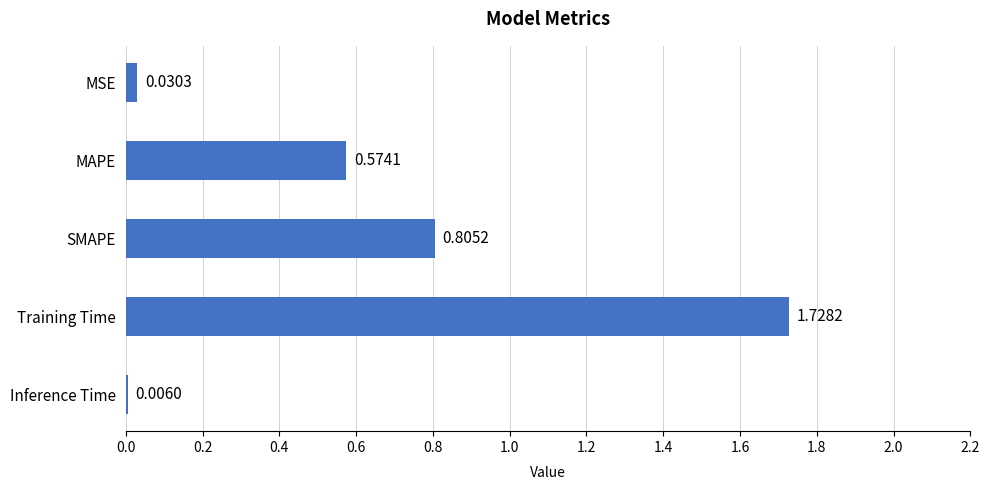

Between MAPE and MSE, which is larger?

MAPE